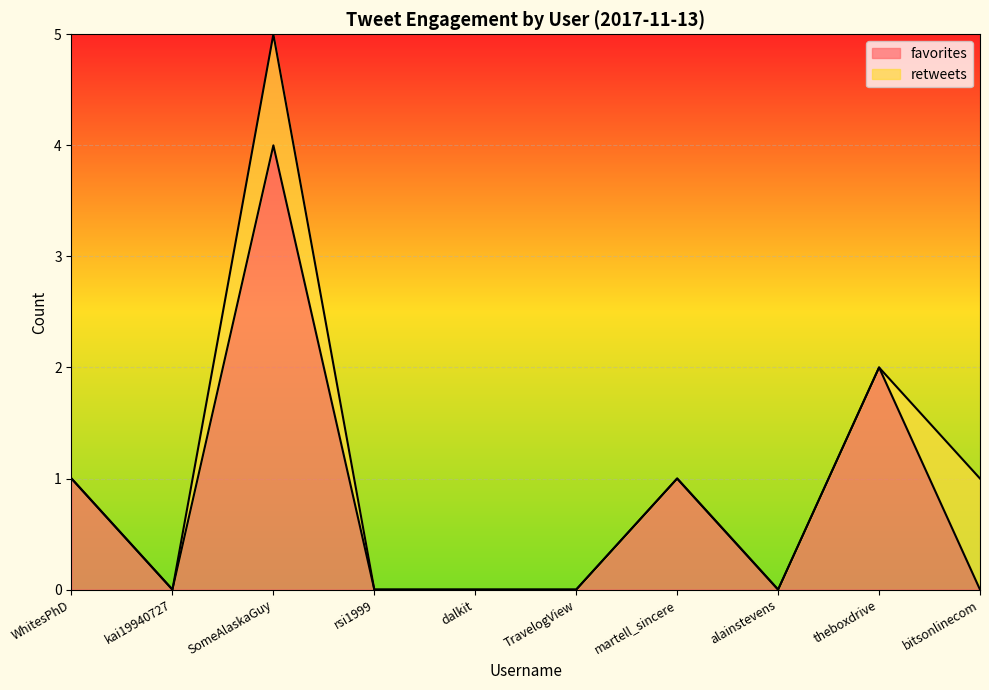

The value at SomeAlaskaGuy is 2. True or false?

False